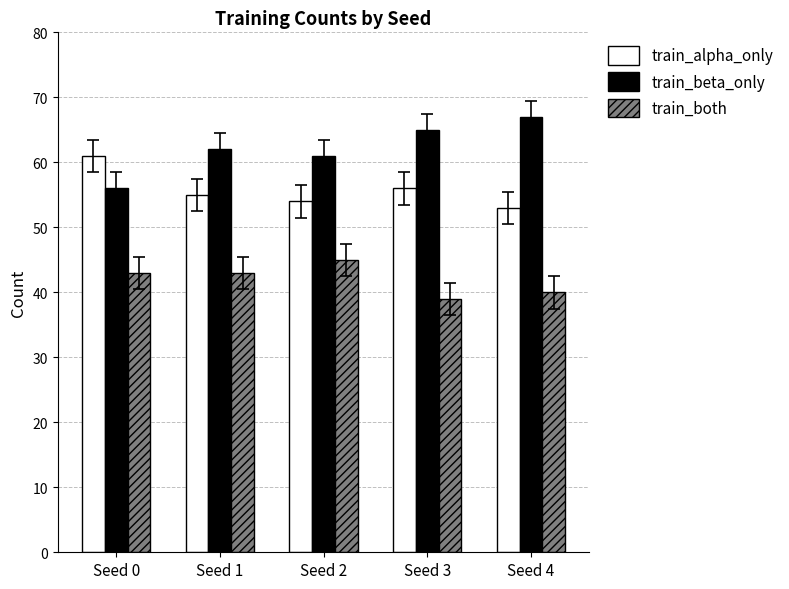

What is the value of the train_both bar at the 5th from the left?

40